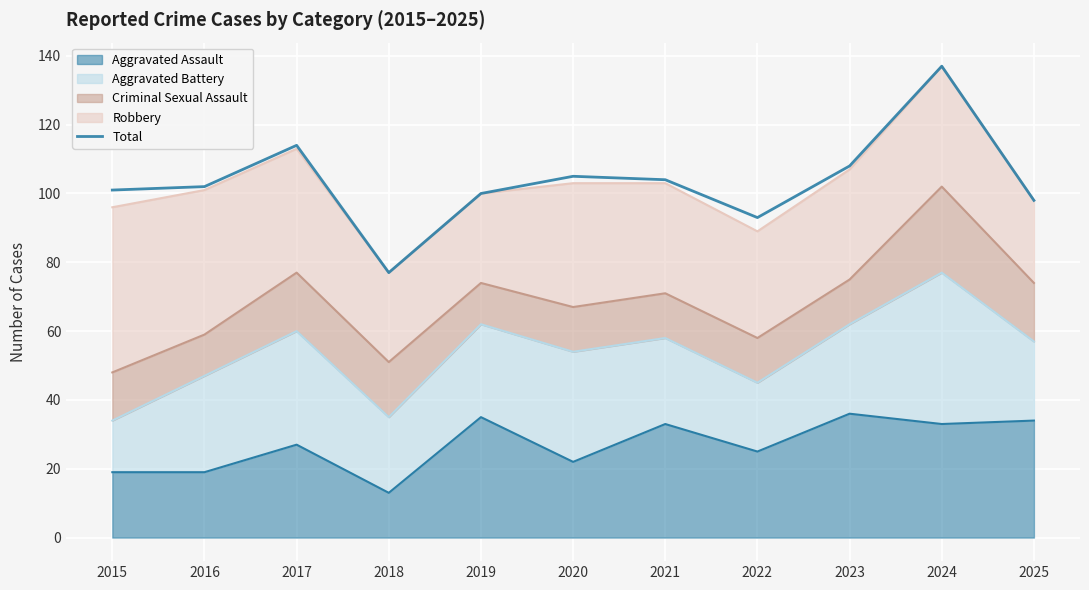

How many points are lower than both their immediate neighbors (excluding endpoints)?

2